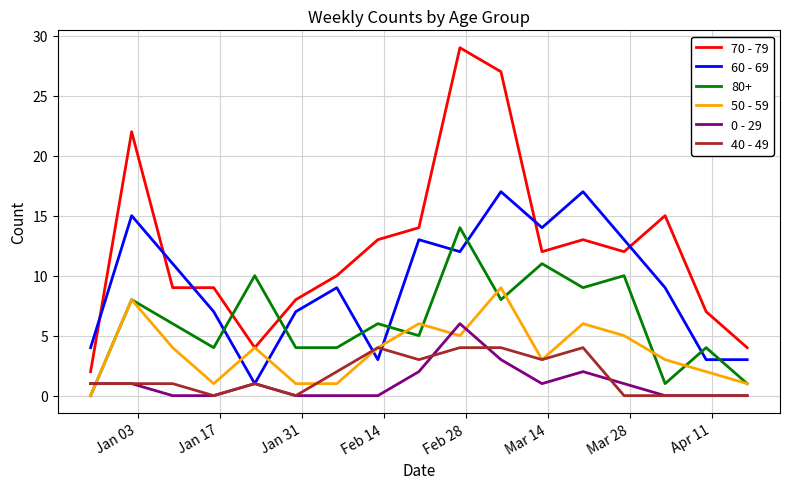

Which series has the largest total across all categories?

70 - 79